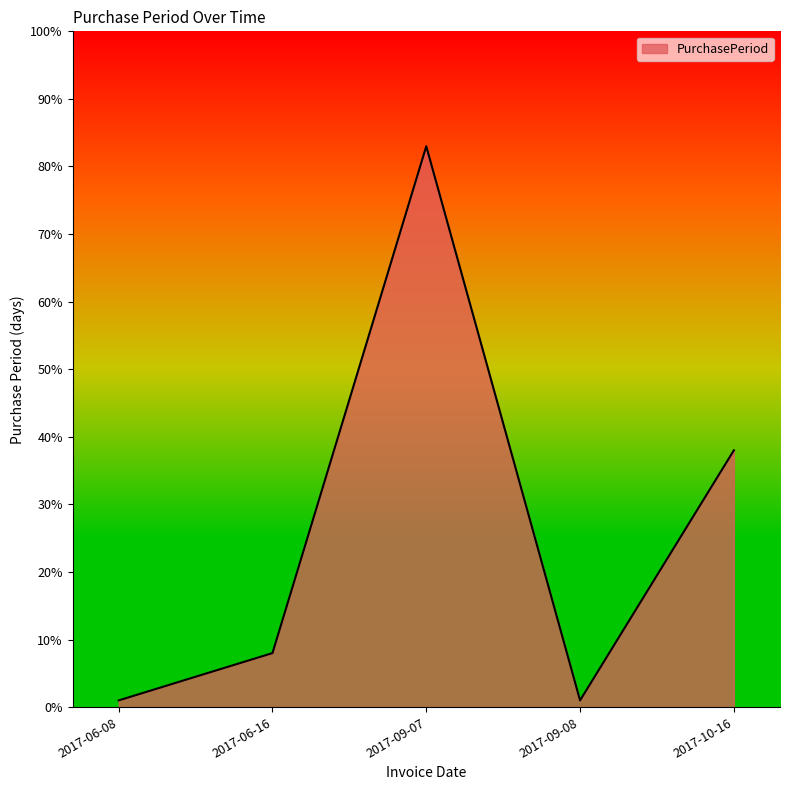

How many interior local valleys (lower than both neighbors) does the data have?

1